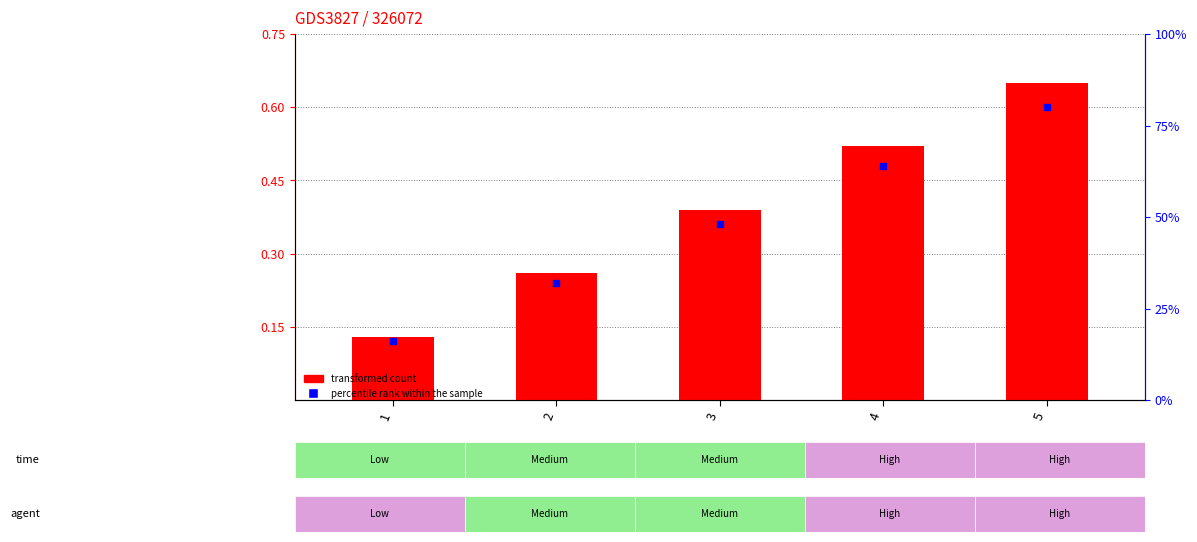

At which category is the sum across all series the highest?

5